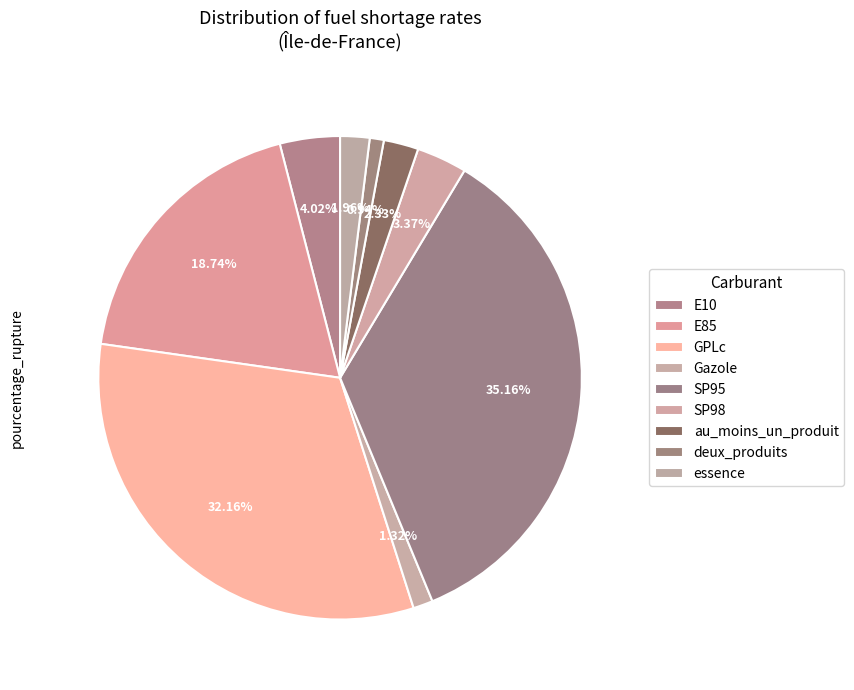

Which slice is the largest?

SP95